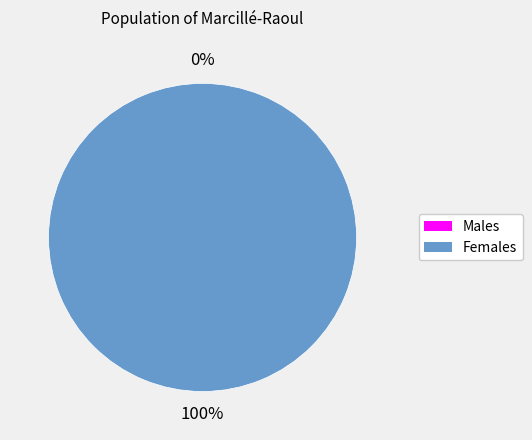

To the nearest percent, what is the combined percentage of 0 and 1?

100%